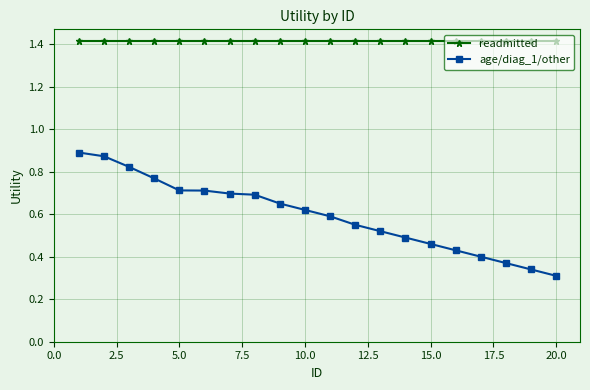

Rank the series by their average value, from highest to lowest.

readmitted, age/diag_1/other